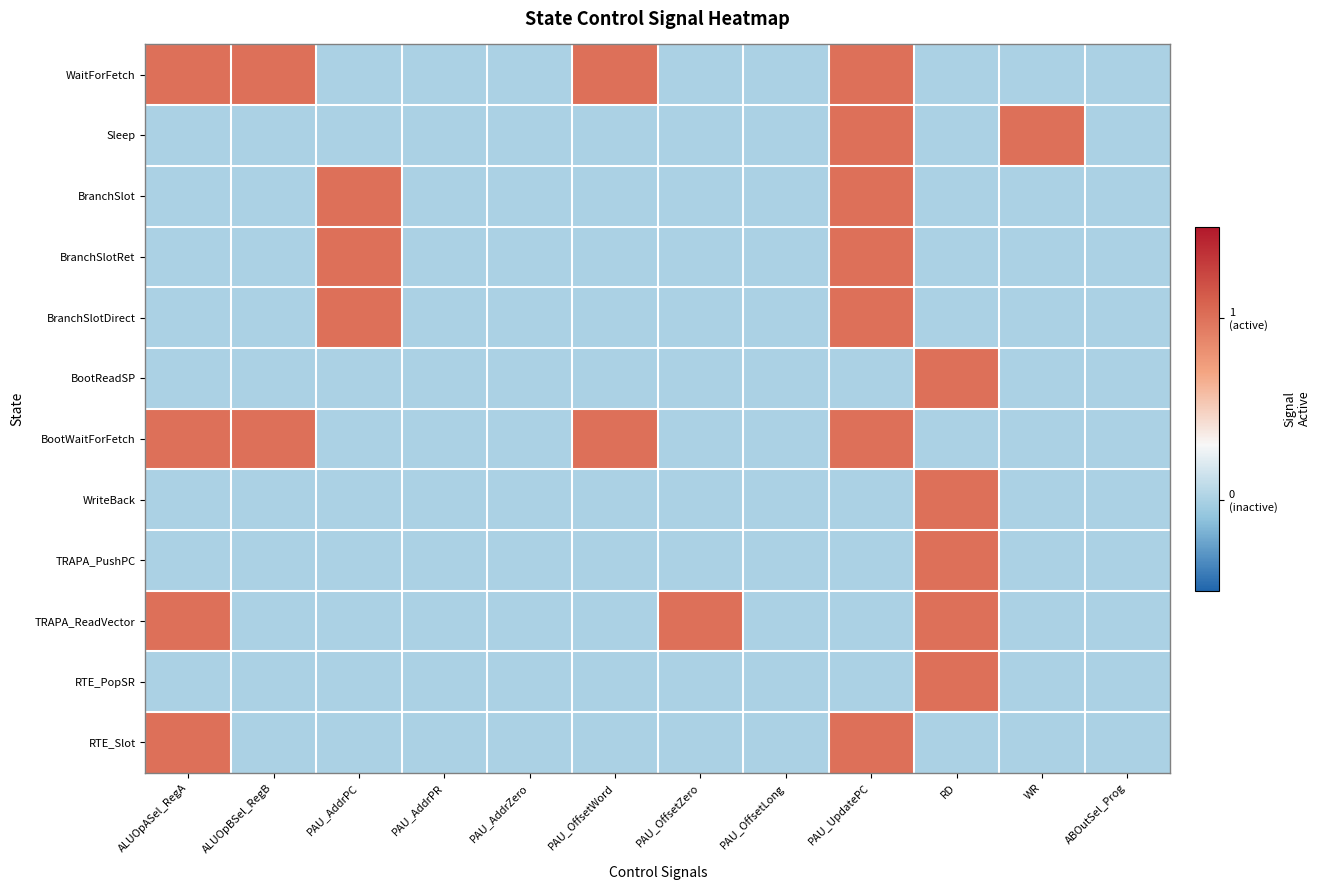

At how many categories does at least one series exceed 0?

8